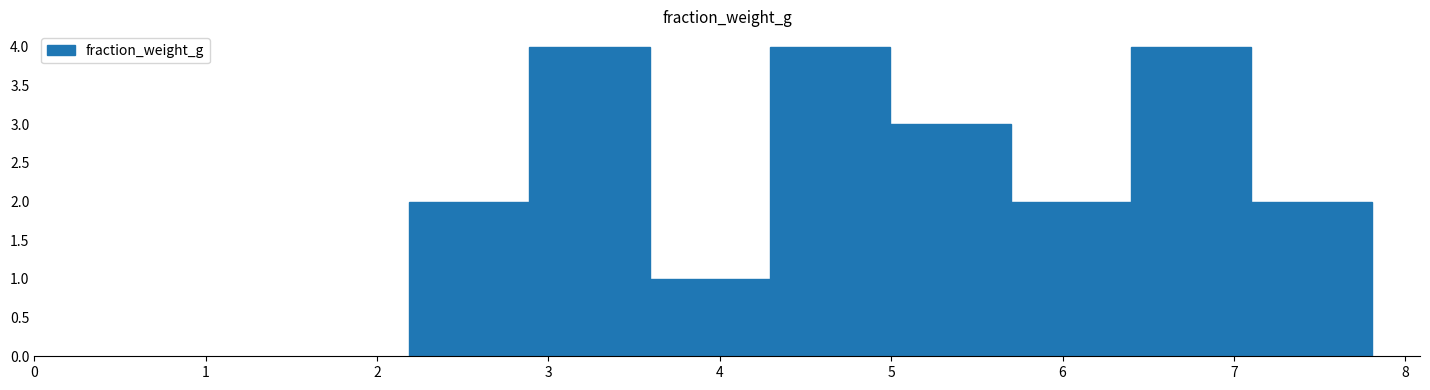

Reading left to right, transcribe this chart: for each bar, give the range it covers on the x-axis and its height. Neither the bar edges nor the heights are printed on the chart, so give them approximately, as read against the axes.

2.2 to 2.9: 2
2.9 to 3.6: 4
3.6 to 4.3: 1
4.3 to 5.0: 4
5.0 to 5.7: 3
5.7 to 6.4: 2
6.4 to 7.1: 4
7.1 to 7.8: 2